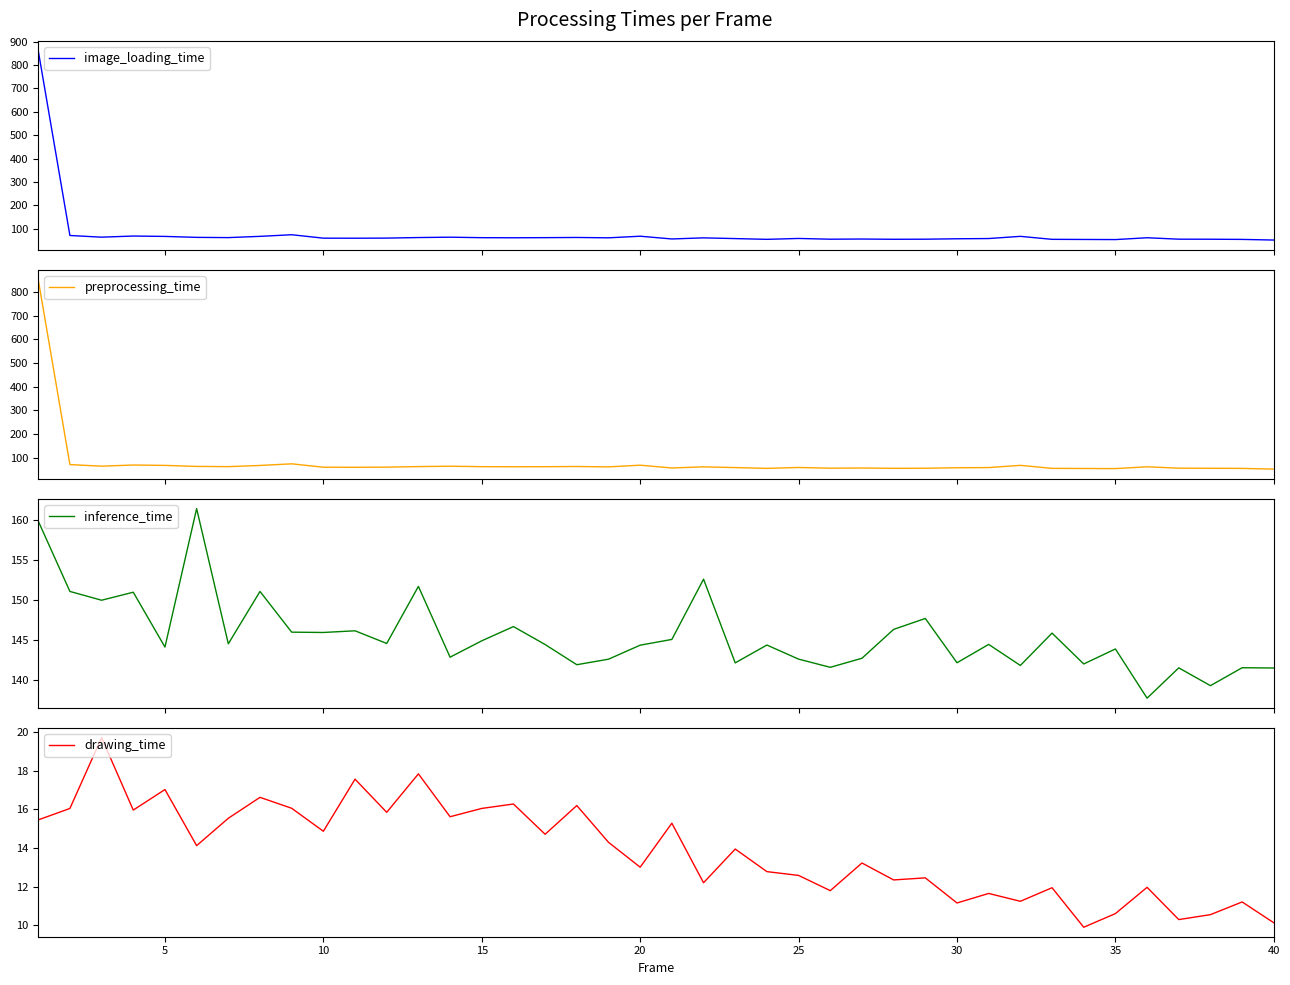

What is the highest value of the image_loading_time series?

861.7